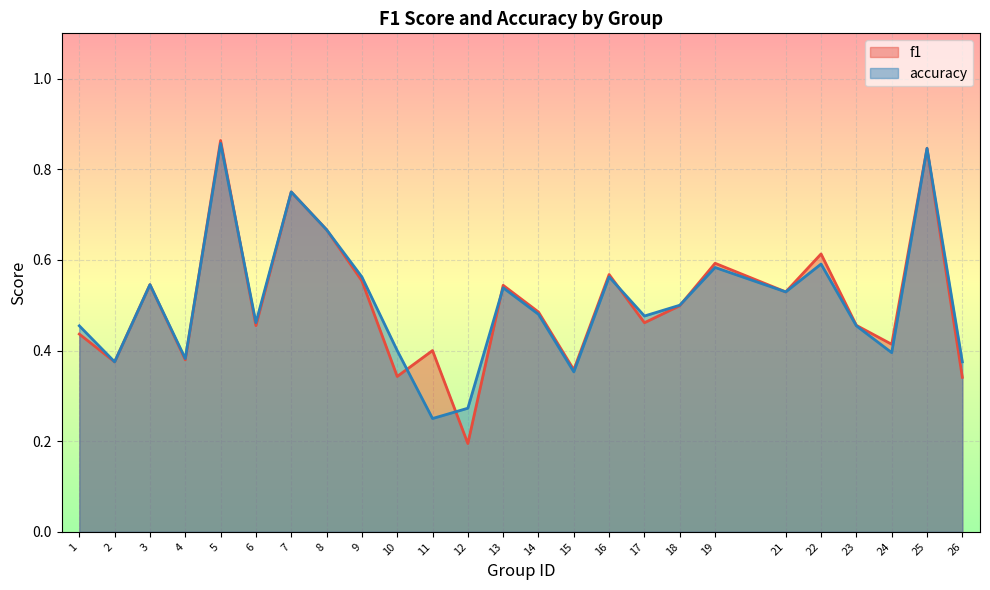

Reading left to right, extract all data points from this chart.

f1: 1=0.4	2=0.4	3=0.5	4=0.4	5=0.9	6=0.5	7=0.8	8=0.7	9=0.6	10=0.3	11=0.4	12=0.2	13=0.5	14=0.5	15=0.4	16=0.6	17=0.5	18=0.5	19=0.6	21=0.5	22=0.6	23=0.5	24=0.4	25=0.8	26=0.3
accuracy: 1=0.5	2=0.4	3=0.5	4=0.4	5=0.9	6=0.5	7=0.8	8=0.7	9=0.6	10=0.4	11=0.2	12=0.3	13=0.5	14=0.5	15=0.4	16=0.6	17=0.5	18=0.5	19=0.6	21=0.5	22=0.6	23=0.5	24=0.4	25=0.8	26=0.4